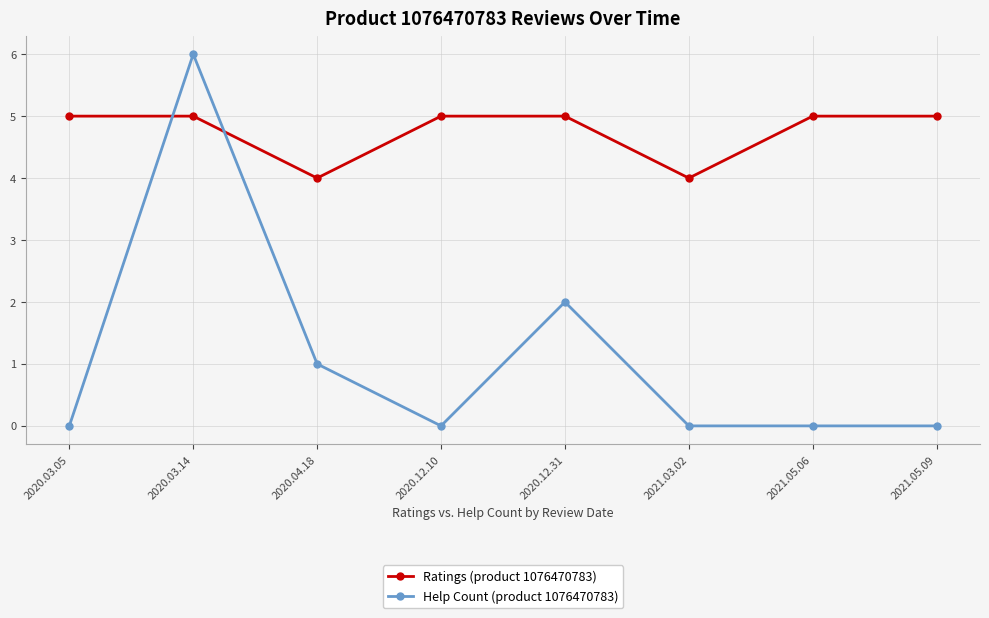

Which series has the largest range (max minus min)?

Help Count (product 1076470783)